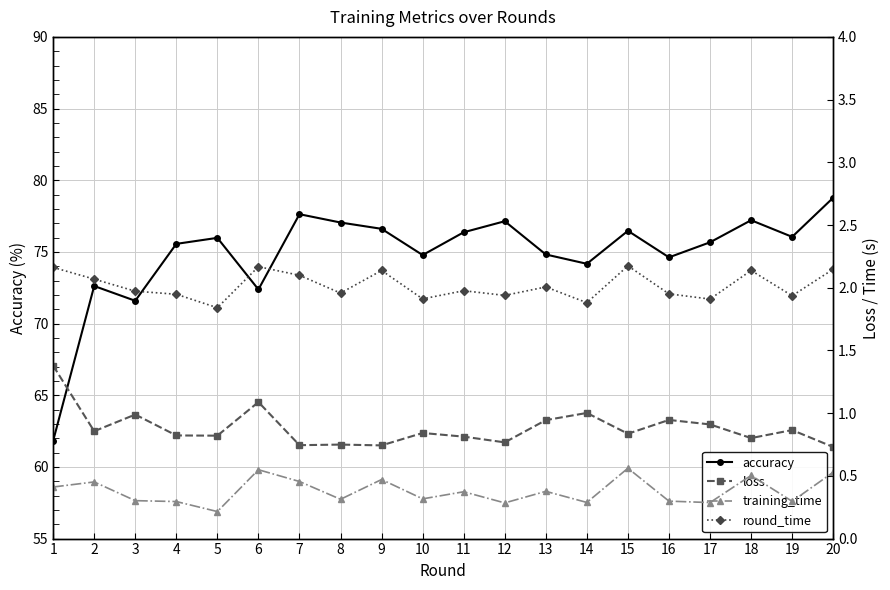

The round_time series shows 1.3 at 9. True or false?

False